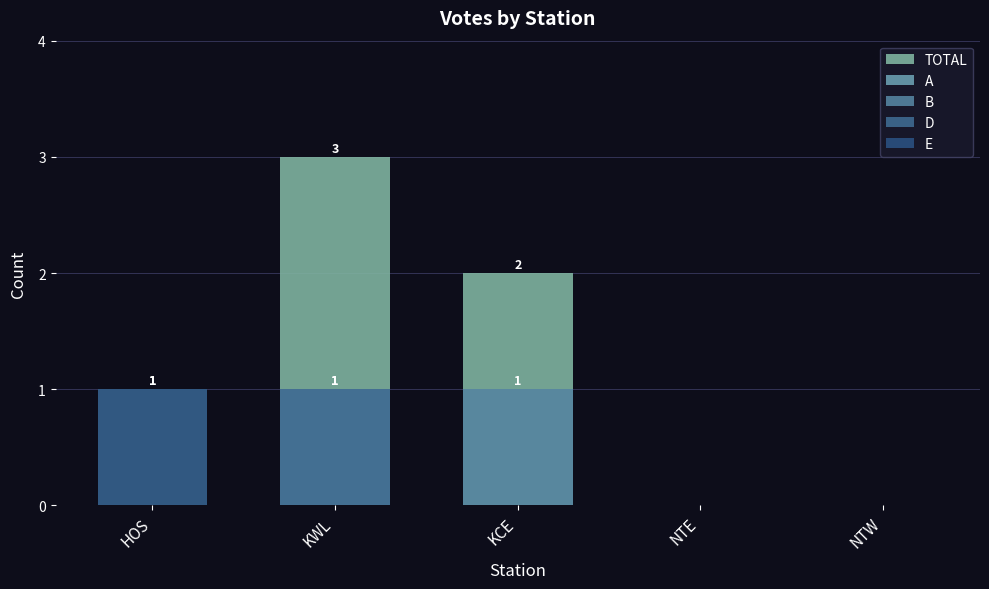

True or false: B has a value of 0 at KWL.

True